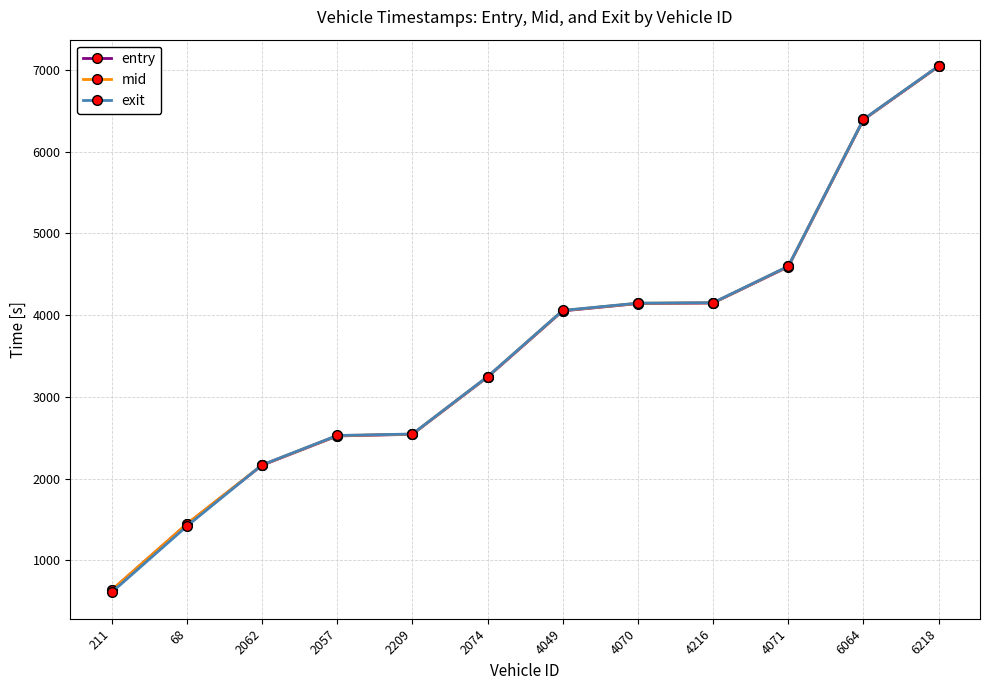

What is the minimum value shown in the chart?

606.4